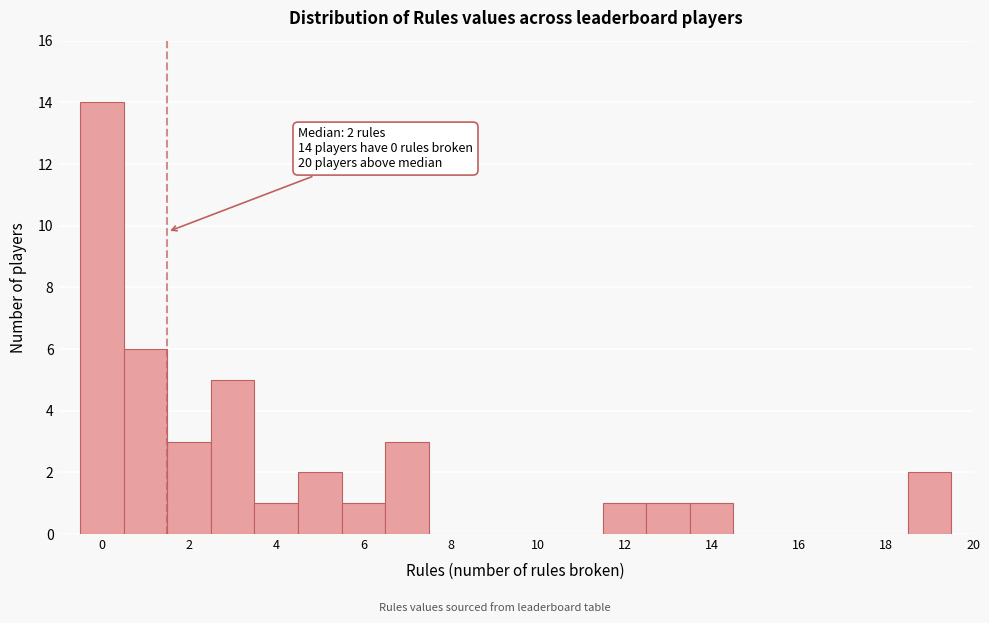

Which range on the x-axis has the tallest bar?

-0.5 to 0.5